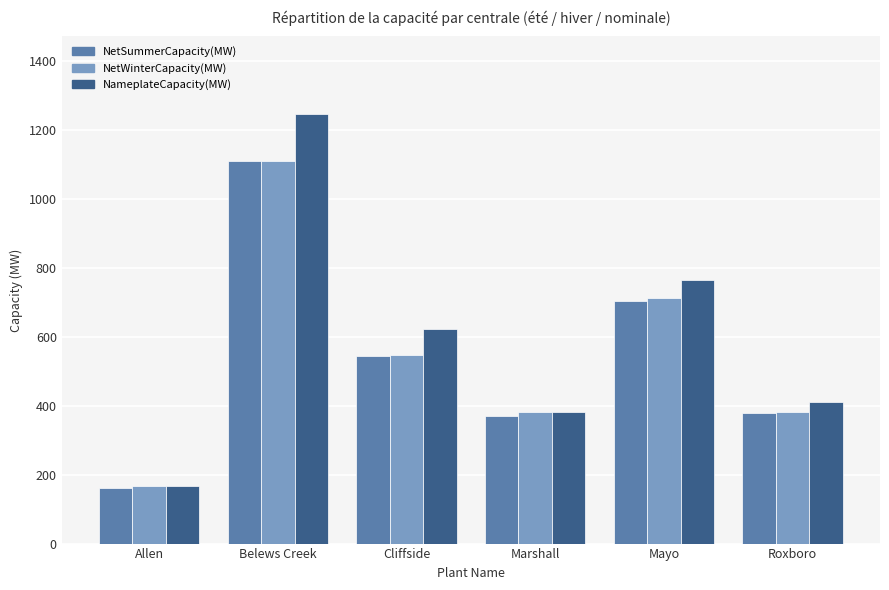

Reading right to left, transcribe all the data shown in this chart.

NetSummerCapacity(MW): Roxboro=379.0	Mayo=704.0	Marshall=370.0	Cliffside=544.0	Belews Creek=1110.0	Allen=162.0
NetWinterCapacity(MW): Roxboro=380.0	Mayo=713.0	Marshall=380.0	Cliffside=546.0	Belews Creek=1110.0	Allen=167.0
NameplateCapacity(MW): Roxboro=410.8	Mayo=763.2	Marshall=380.0	Cliffside=621.0	Belews Creek=1245.6	Allen=167.0